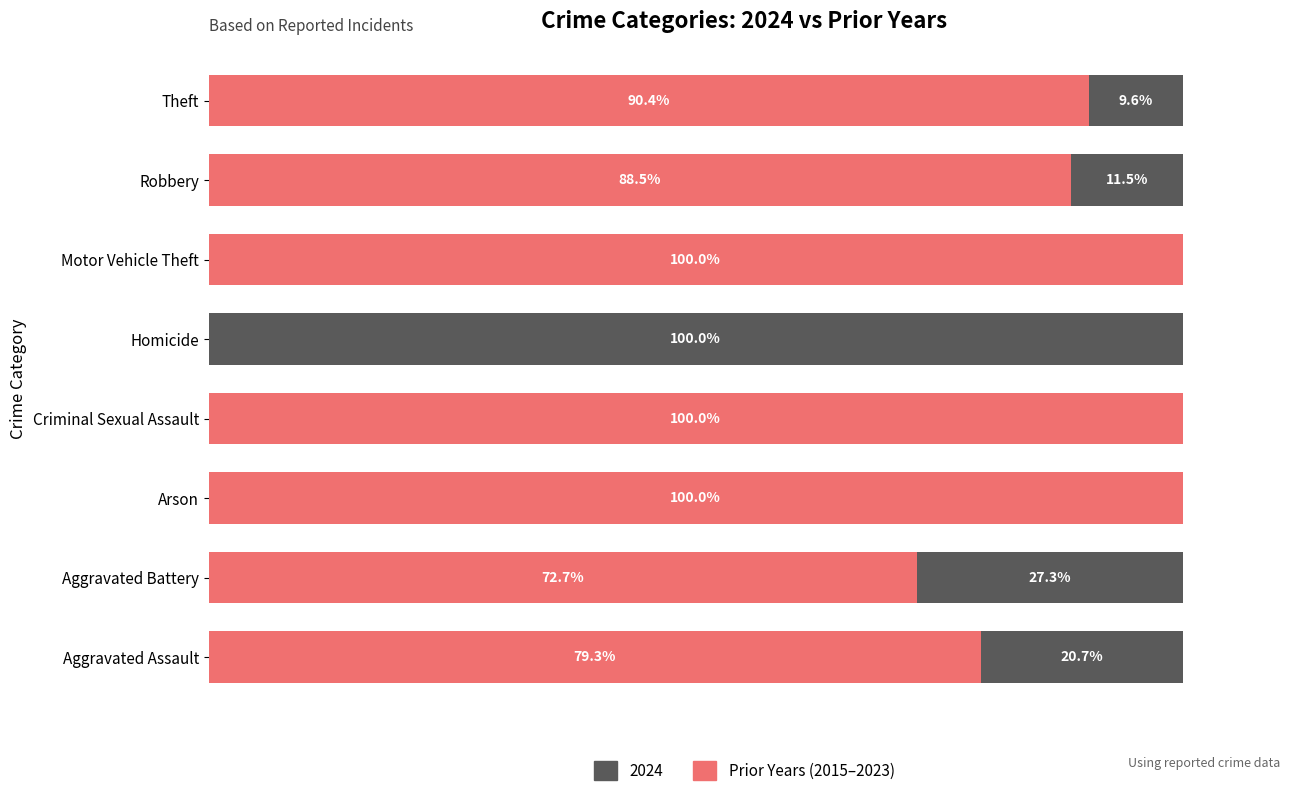

True or false: the data shows 0.0 at Homicide.

True